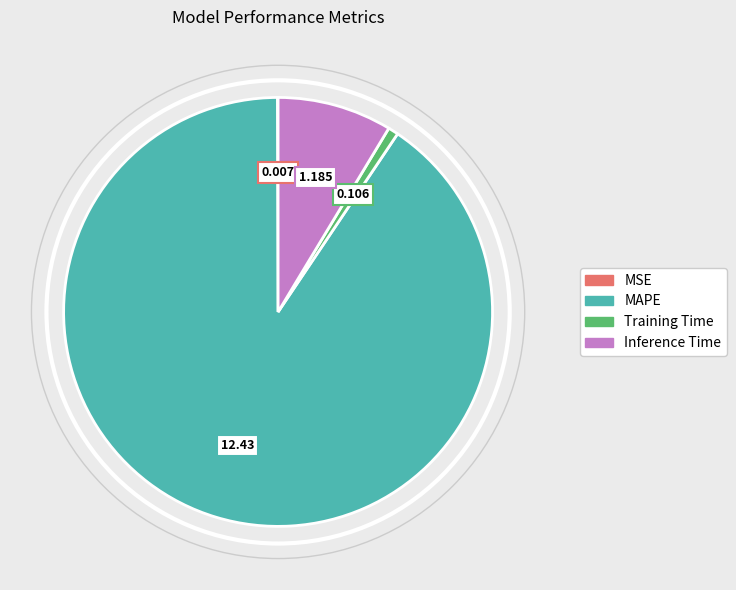

Is it true that Inference Time is 9% of the pie?

True